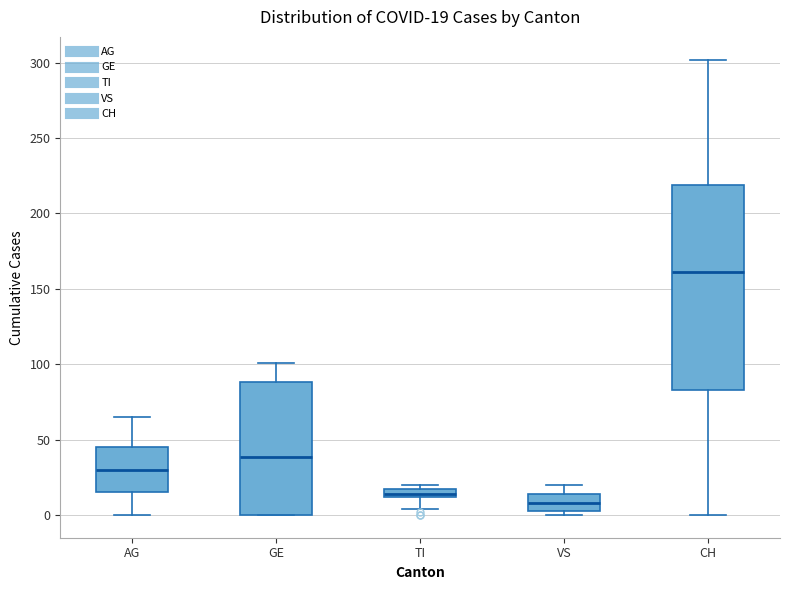

Which box has the highest median line?

CH